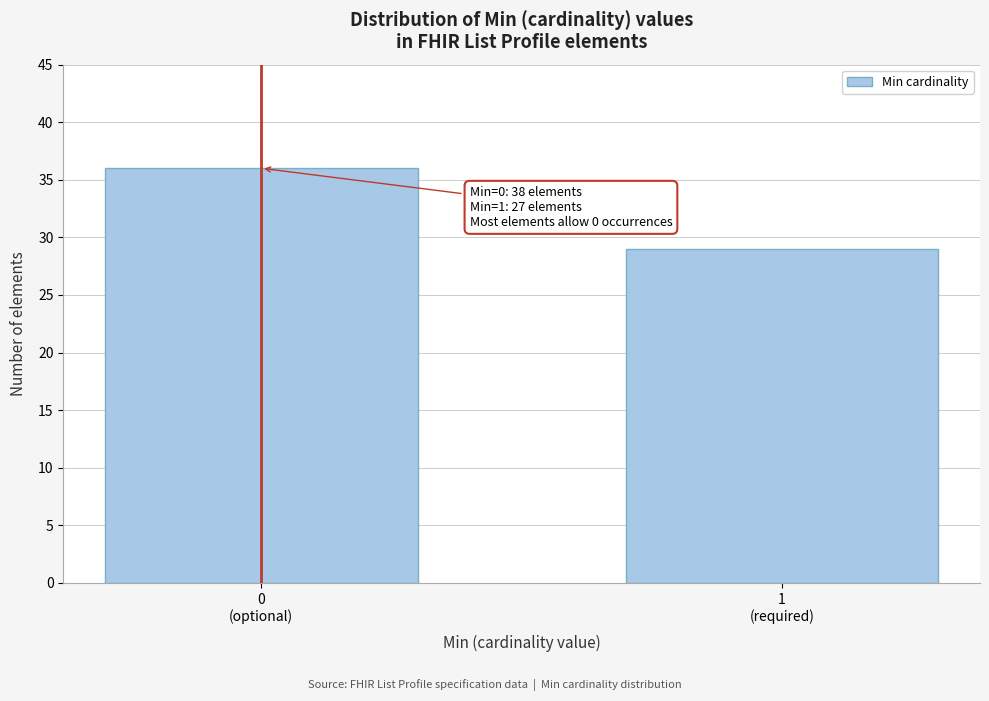

Reading right to left, extract all data points from this chart.

29	36